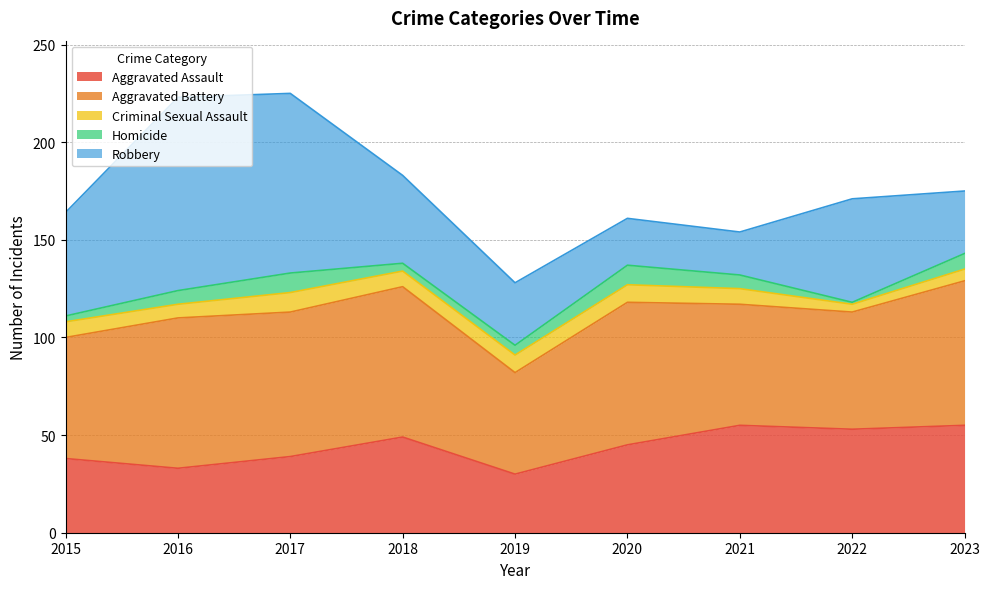

At which category is the sum across all series the highest?

2017